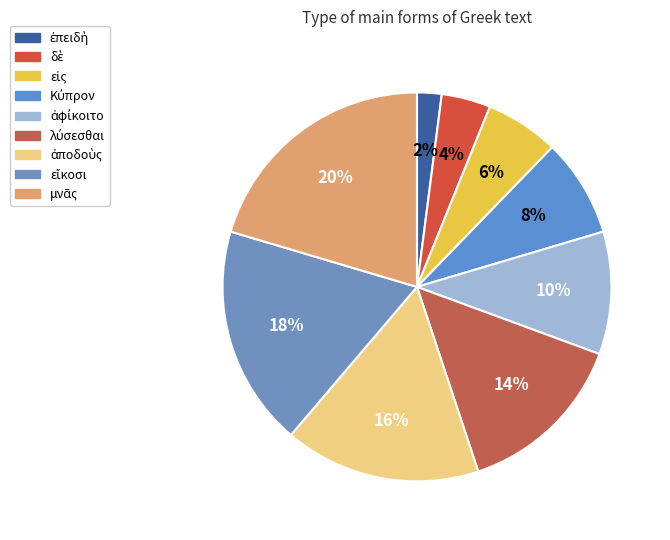

Combined, what portion of the pie is εἴκοσι and ἐπειδὴ?

20.4%